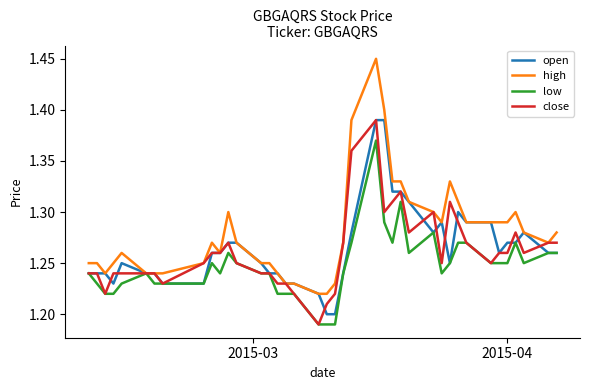

Does the chart have visible grid lines?

No